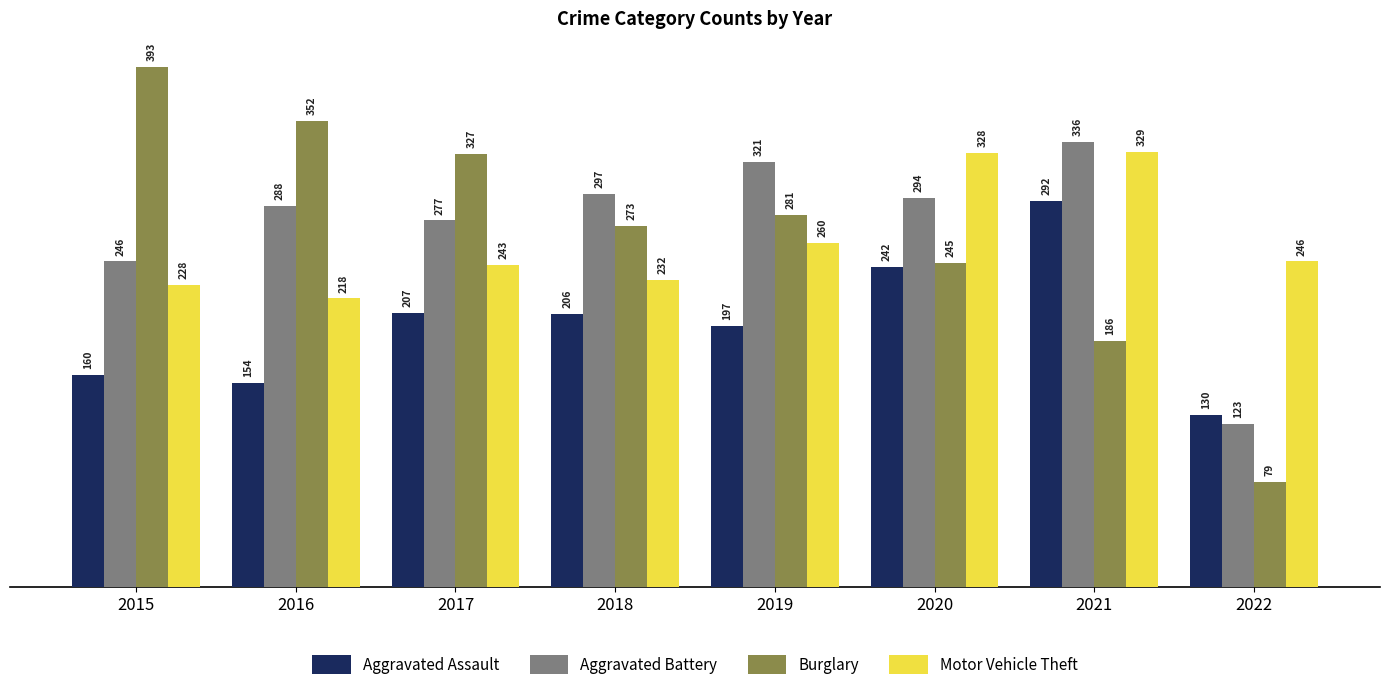

Reading right to left, extract all data points from this chart.

Aggravated Assault: 2022=130	2021=292	2020=242	2019=197	2018=206	2017=207	2016=154	2015=160
Aggravated Battery: 2022=123	2021=336	2020=294	2019=321	2018=297	2017=277	2016=288	2015=246
Burglary: 2022=79	2021=186	2020=245	2019=281	2018=273	2017=327	2016=352	2015=393
Motor Vehicle Theft: 2022=246	2021=329	2020=328	2019=260	2018=232	2017=243	2016=218	2015=228